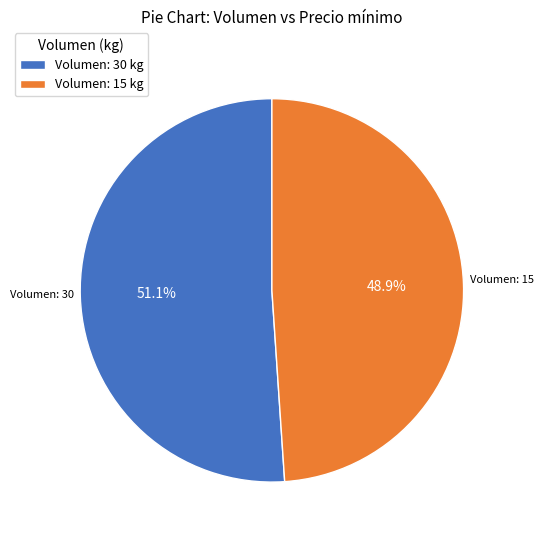

Between Volumen: 15 kg and Volumen: 30 kg, which is larger?

Volumen: 30 kg